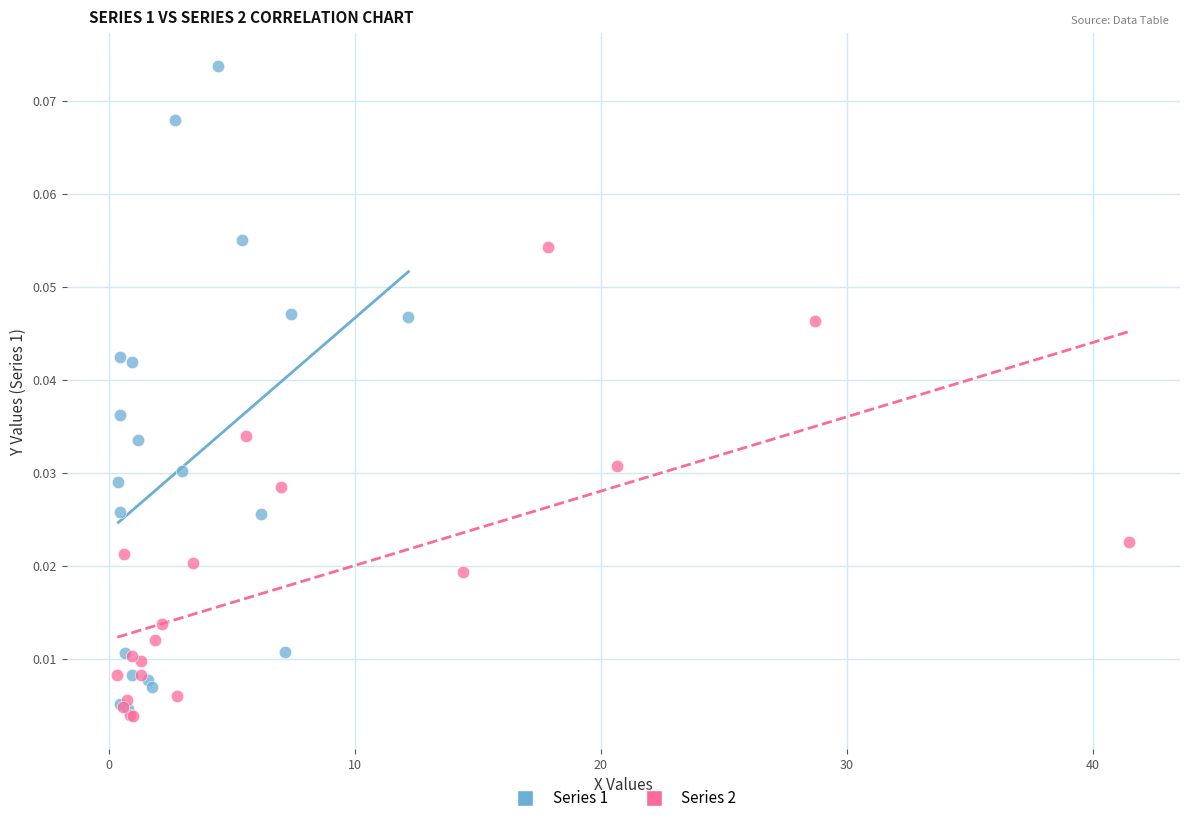

What are all the series names shown in the legend?

Series 1, Series 2